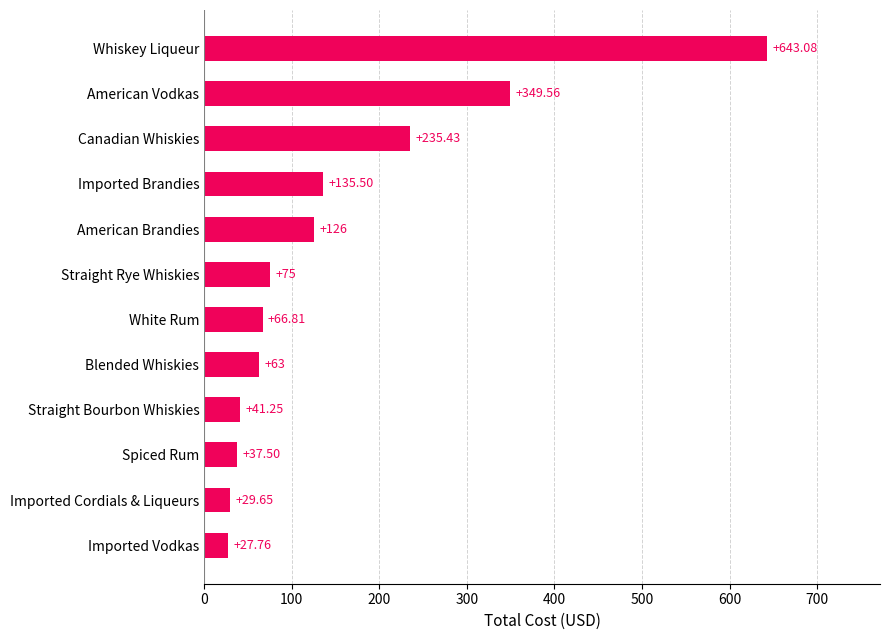

Between Straight Bourbon Whiskies and Canadian Whiskies, which is larger?

Canadian Whiskies